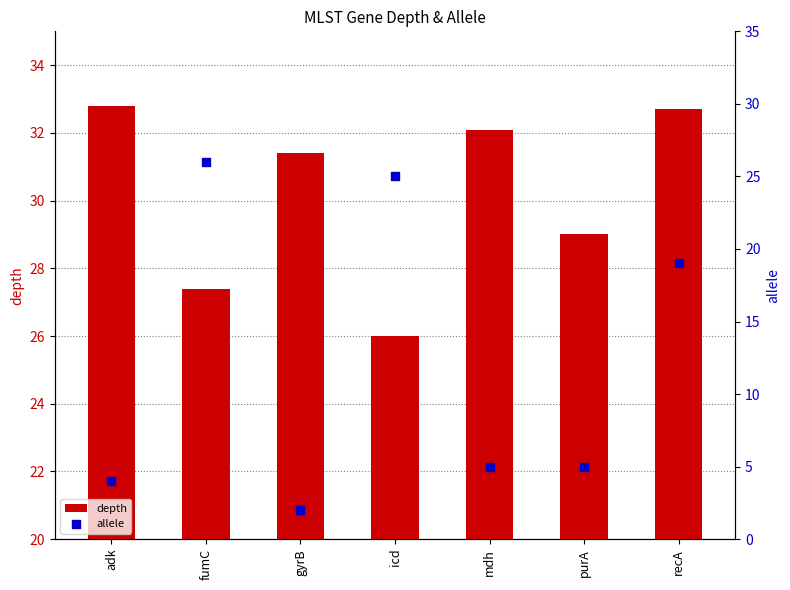

At which category is the sum across all series the highest?

fumC